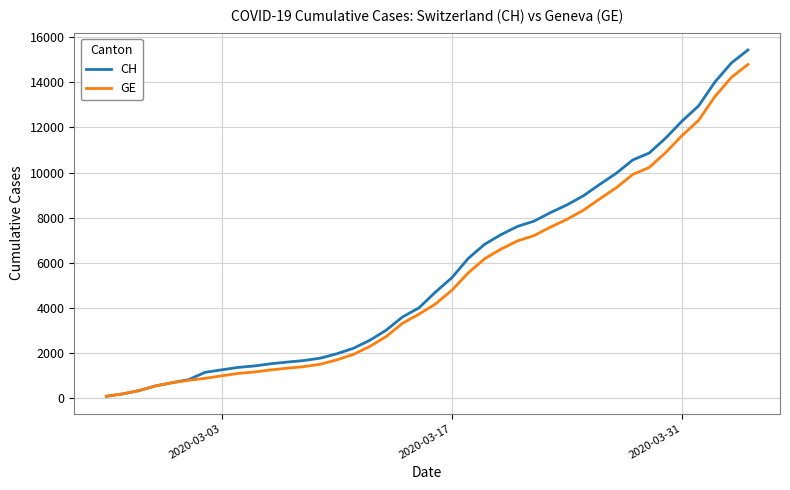

Which series has the largest range (max minus min)?

CH